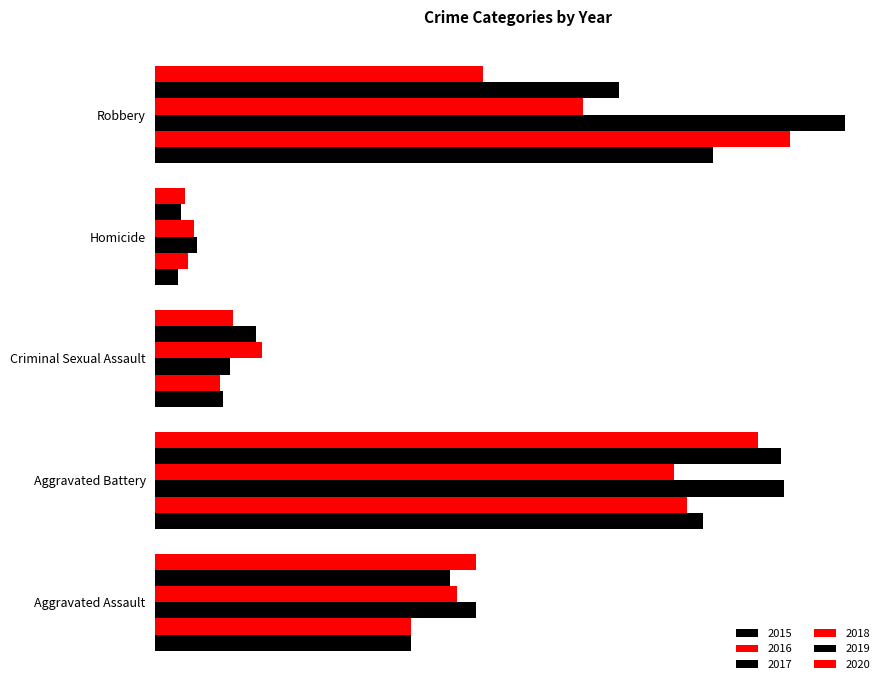

Rank the series by their maximum value, from lowest to highest.

2018, 2015, 2020, 2019, 2016, 2017